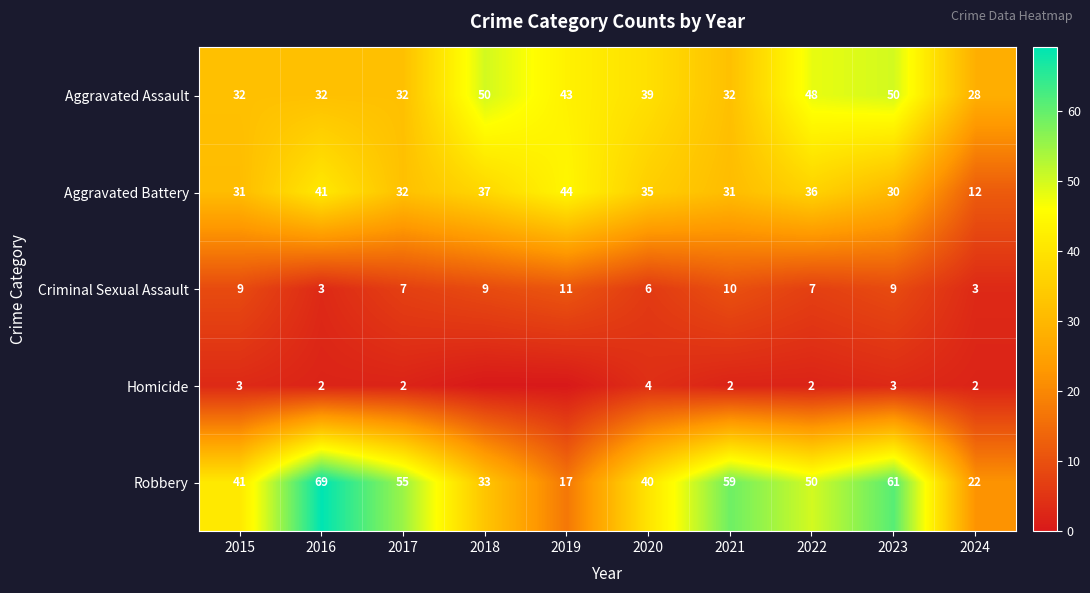

How many series are shown in this chart?

5